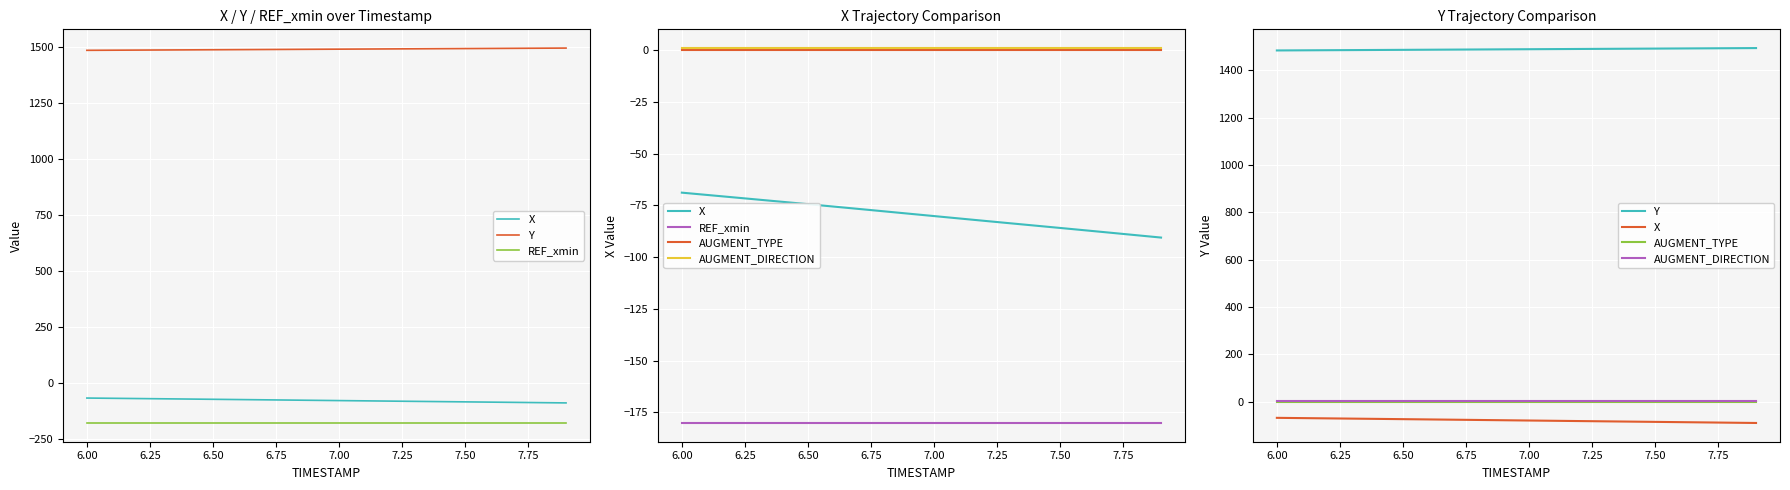

Which series has the largest total across all categories?

Y